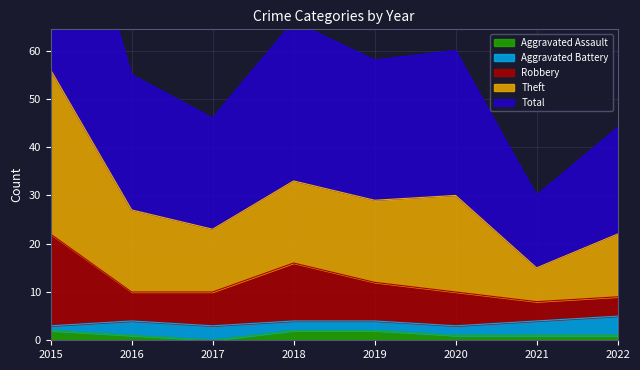

Is it true that Aggravated Assault equals 1 at 2016?

True